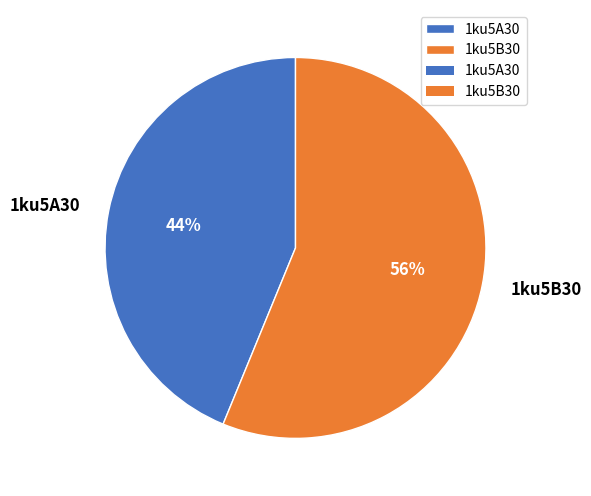

To the nearest percent, what is the average slice percentage?

50%